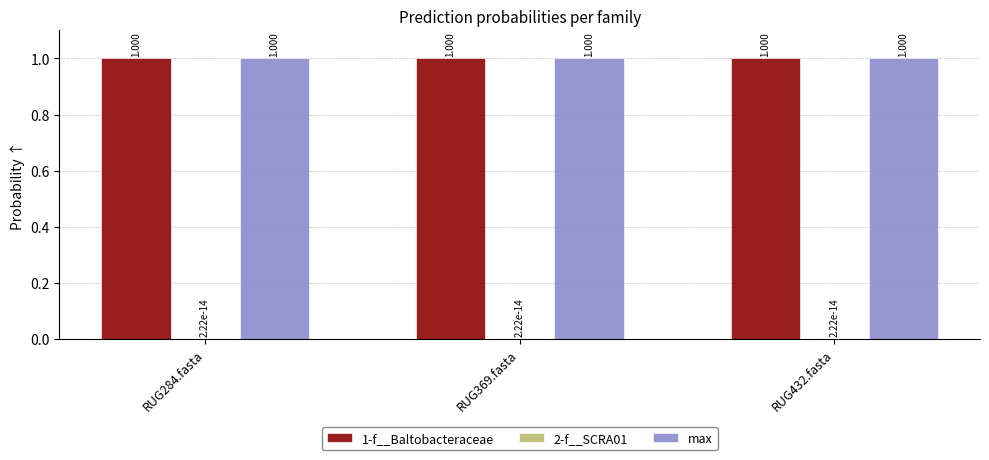

How many groups of bars are there?

3